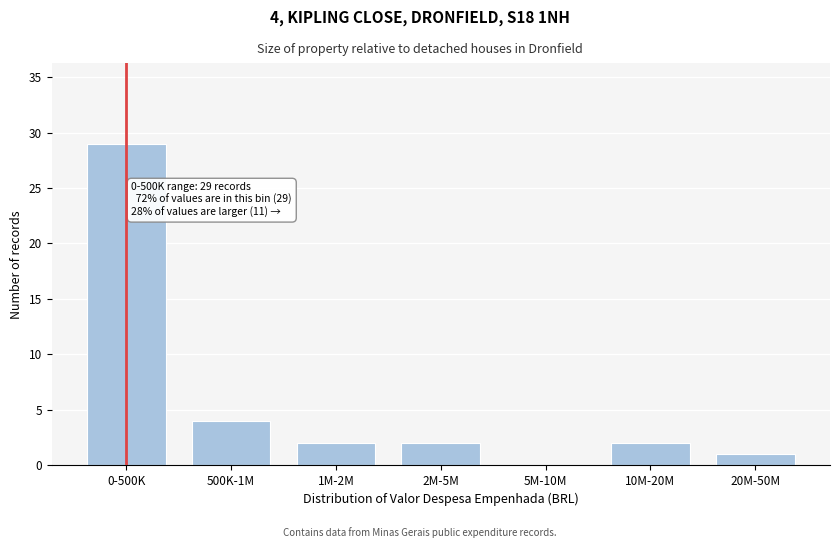

Reading left to right, transcribe all the data shown in this chart.

0-500K=29	500K-1M=4	1M-2M=2	2M-5M=2	5M-10M=0	10M-20M=2	20M-50M=1